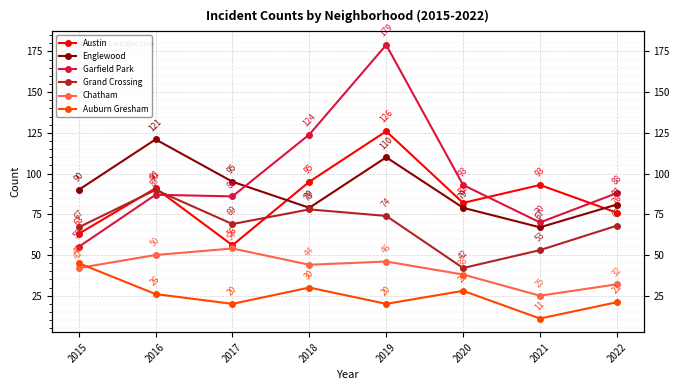

Reading right to left, transcribe all the data shown in this chart.

Austin: 2022=76	2021=93	2020=82	2019=126	2018=95	2017=56	2016=91	2015=63
Englewood: 2022=81	2021=67	2020=79	2019=110	2018=79	2017=95	2016=121	2015=90
Garfield Park: 2022=88	2021=70	2020=93	2019=179	2018=124	2017=86	2016=87	2015=55
Grand Crossing: 2022=68	2021=53	2020=42	2019=74	2018=78	2017=69	2016=90	2015=67
Chatham: 2022=32	2021=25	2020=38	2019=46	2018=44	2017=54	2016=50	2015=42
Auburn Gresham: 2022=21	2021=11	2020=28	2019=20	2018=30	2017=20	2016=26	2015=45